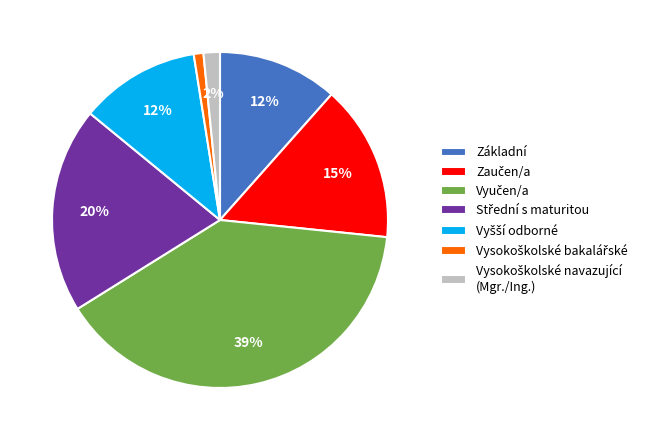

Is there a majority slice in this chart?

No